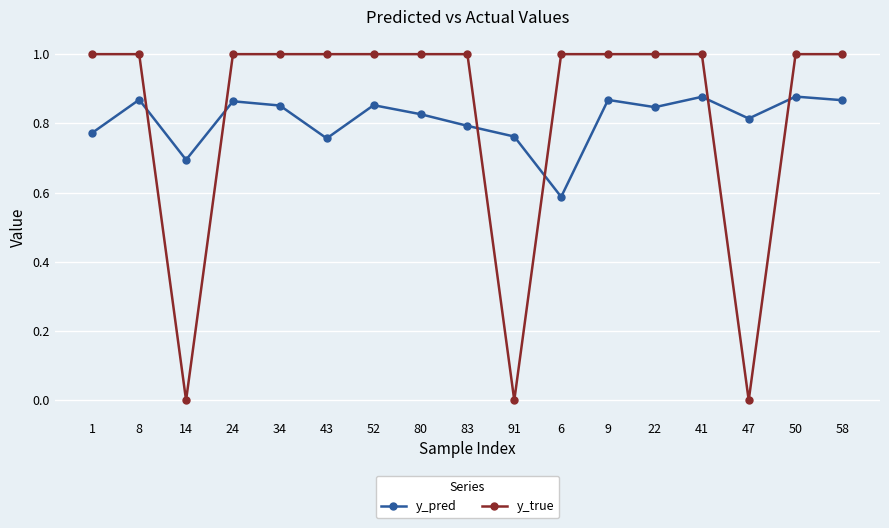

Is the value of y_pred at 83 greater than the value of y_true at 43?

No